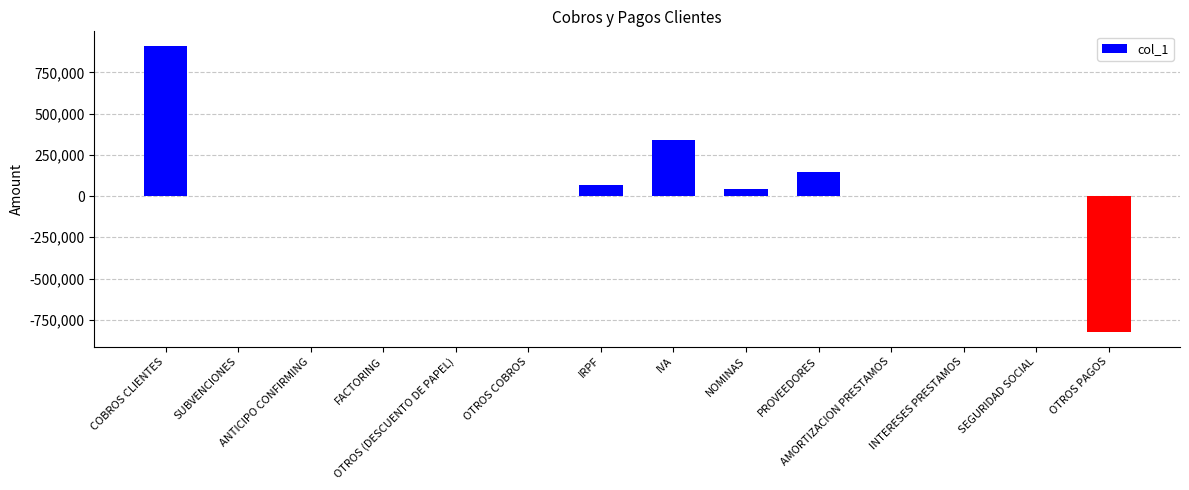

What is the ratio of the value at COBROS CLIENTES to the value at NOMINAS?

21.6